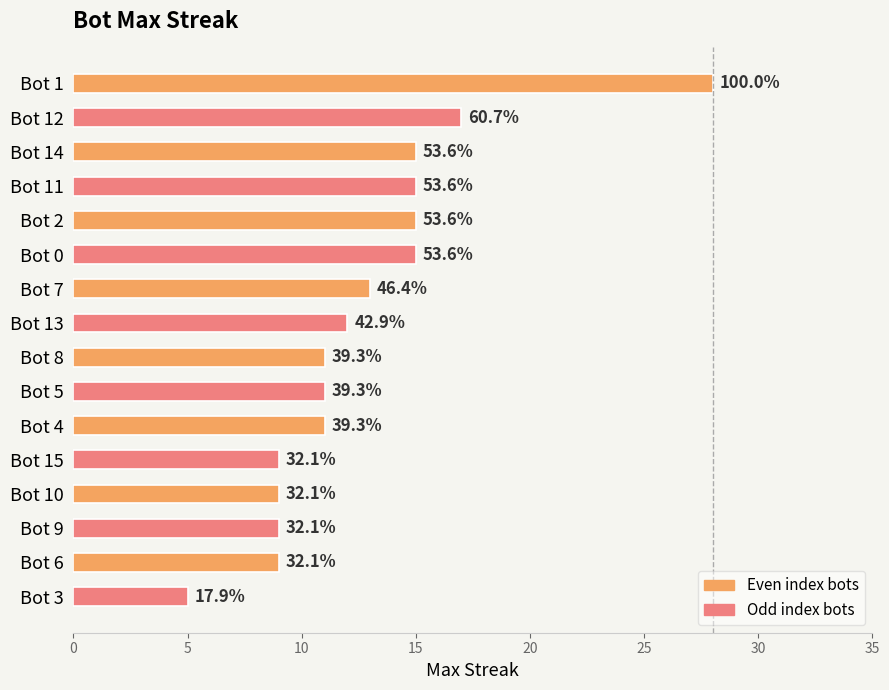

Are the bars horizontal?

Yes